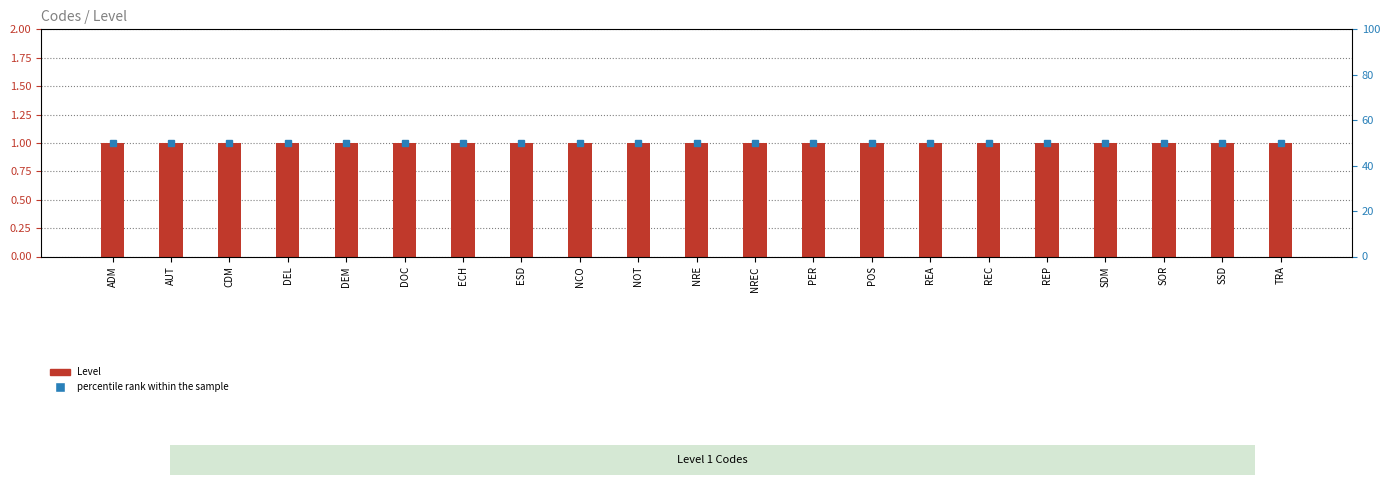

At which label is Level closest to 1?

ADM